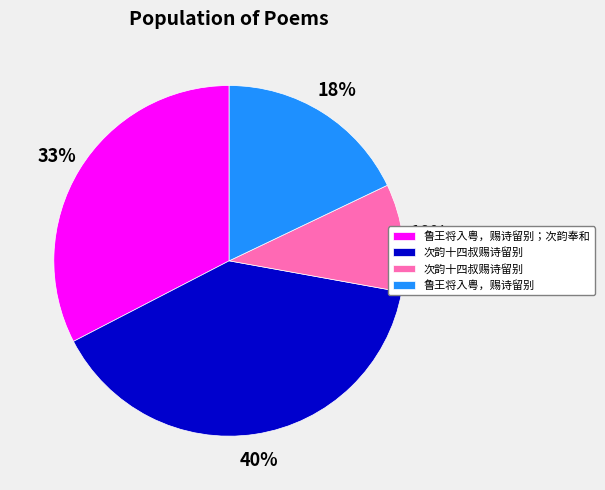

Does any single category account for the majority?

No